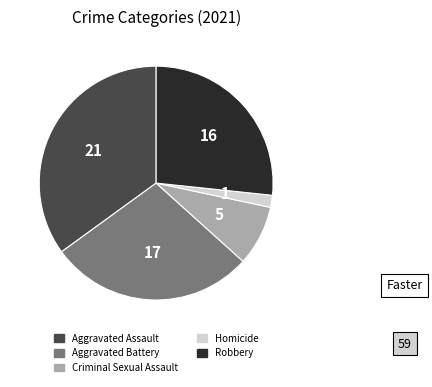

Rank the categories by value from lowest to highest.

Homicide, Criminal Sexual Assault, Robbery, Aggravated Battery, Aggravated Assault